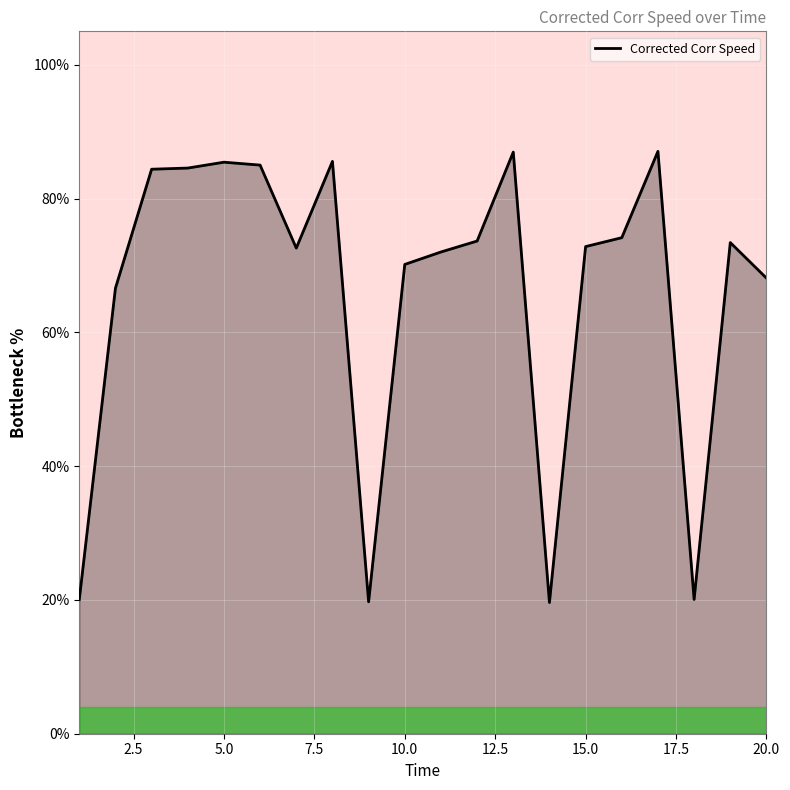

What is the difference between the maximum and minimum values?

67.4